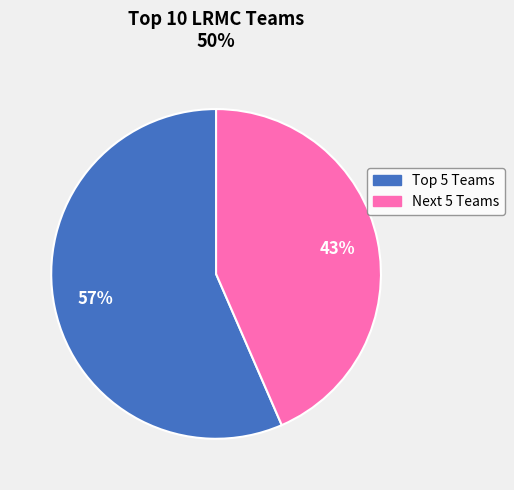

Which slice is the largest?

Top 5 Teams